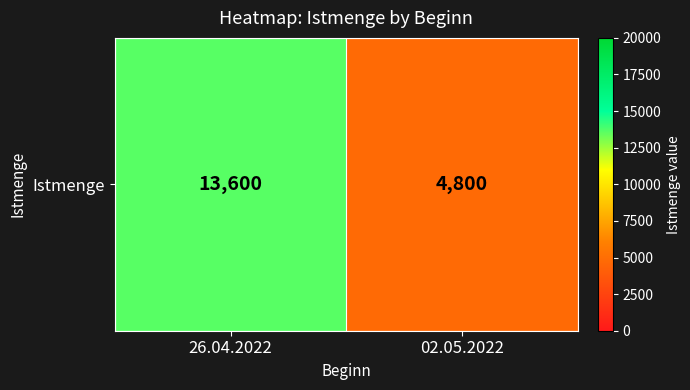

The chart shows a value of 4800 at 02.05.2022. True or false?

True